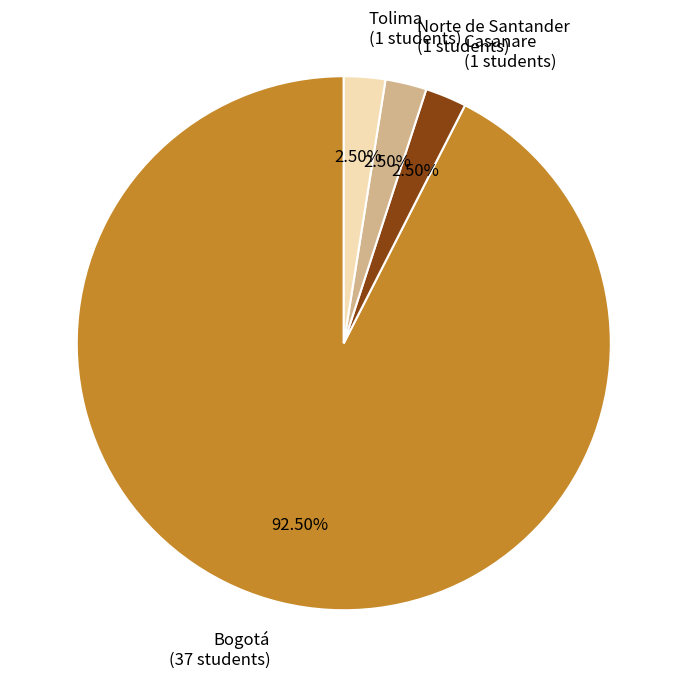

How many slices are in this pie chart?

4